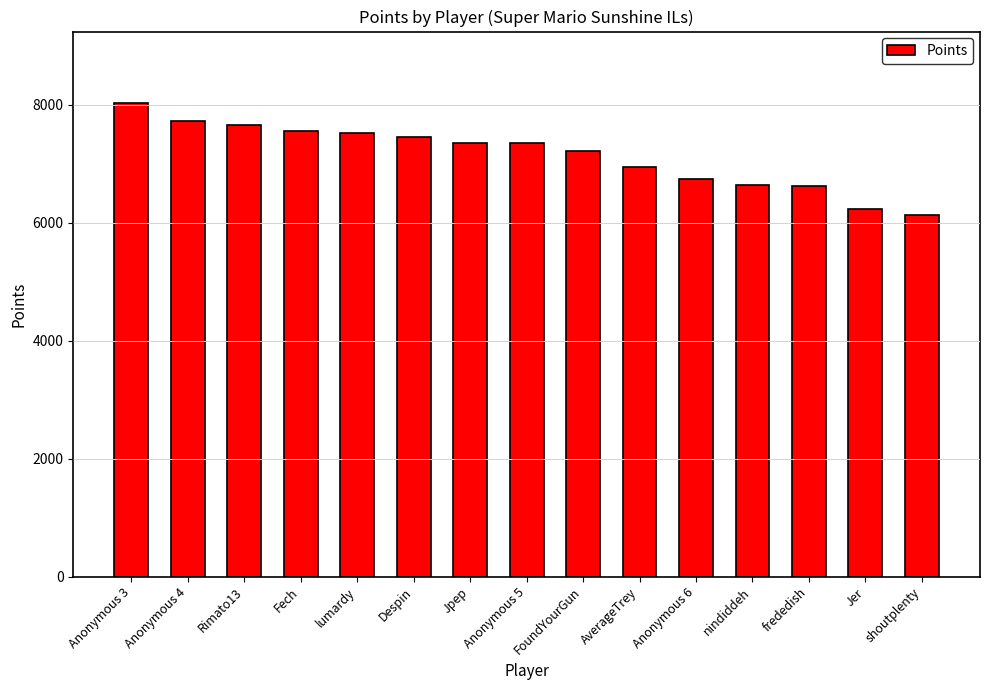

Between Anonymous 5 and frededish, which is larger?

Anonymous 5